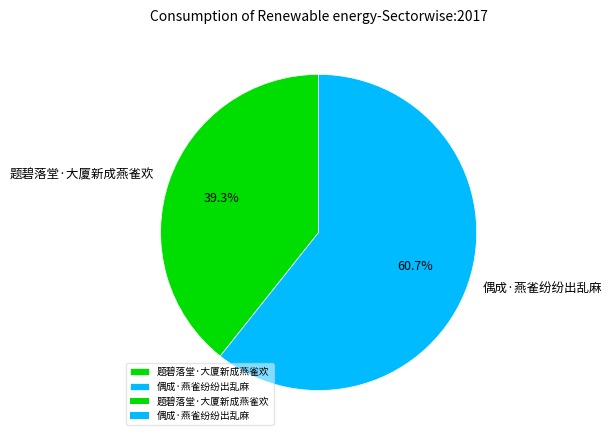

Which slice is the largest?

偶成·燕雀纷纷出乱麻